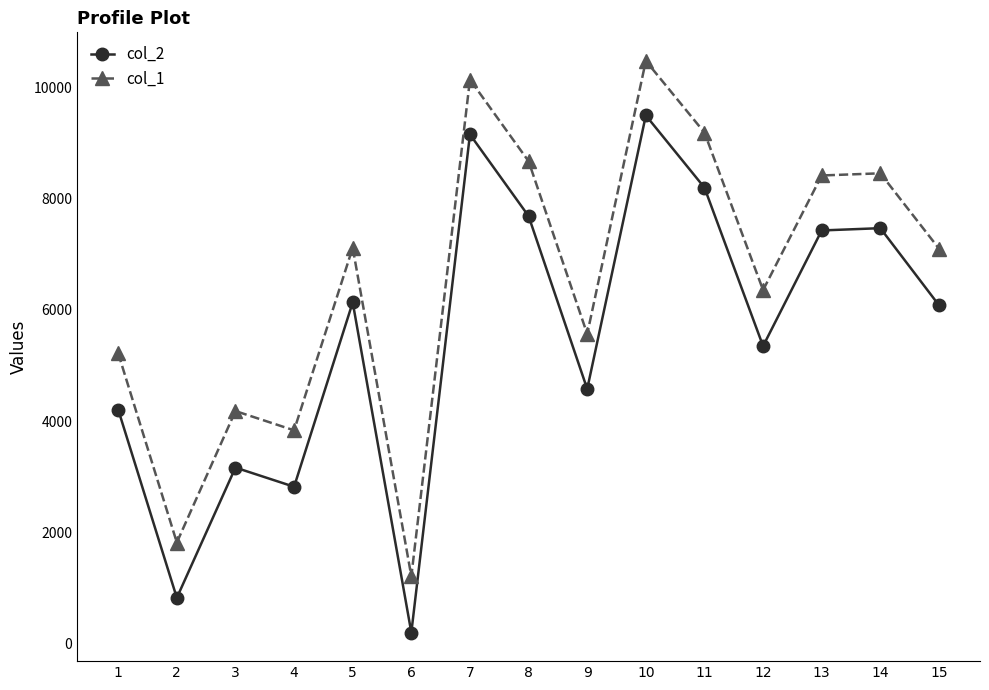

True or false: col_2 has a value of 220 at 2.

False